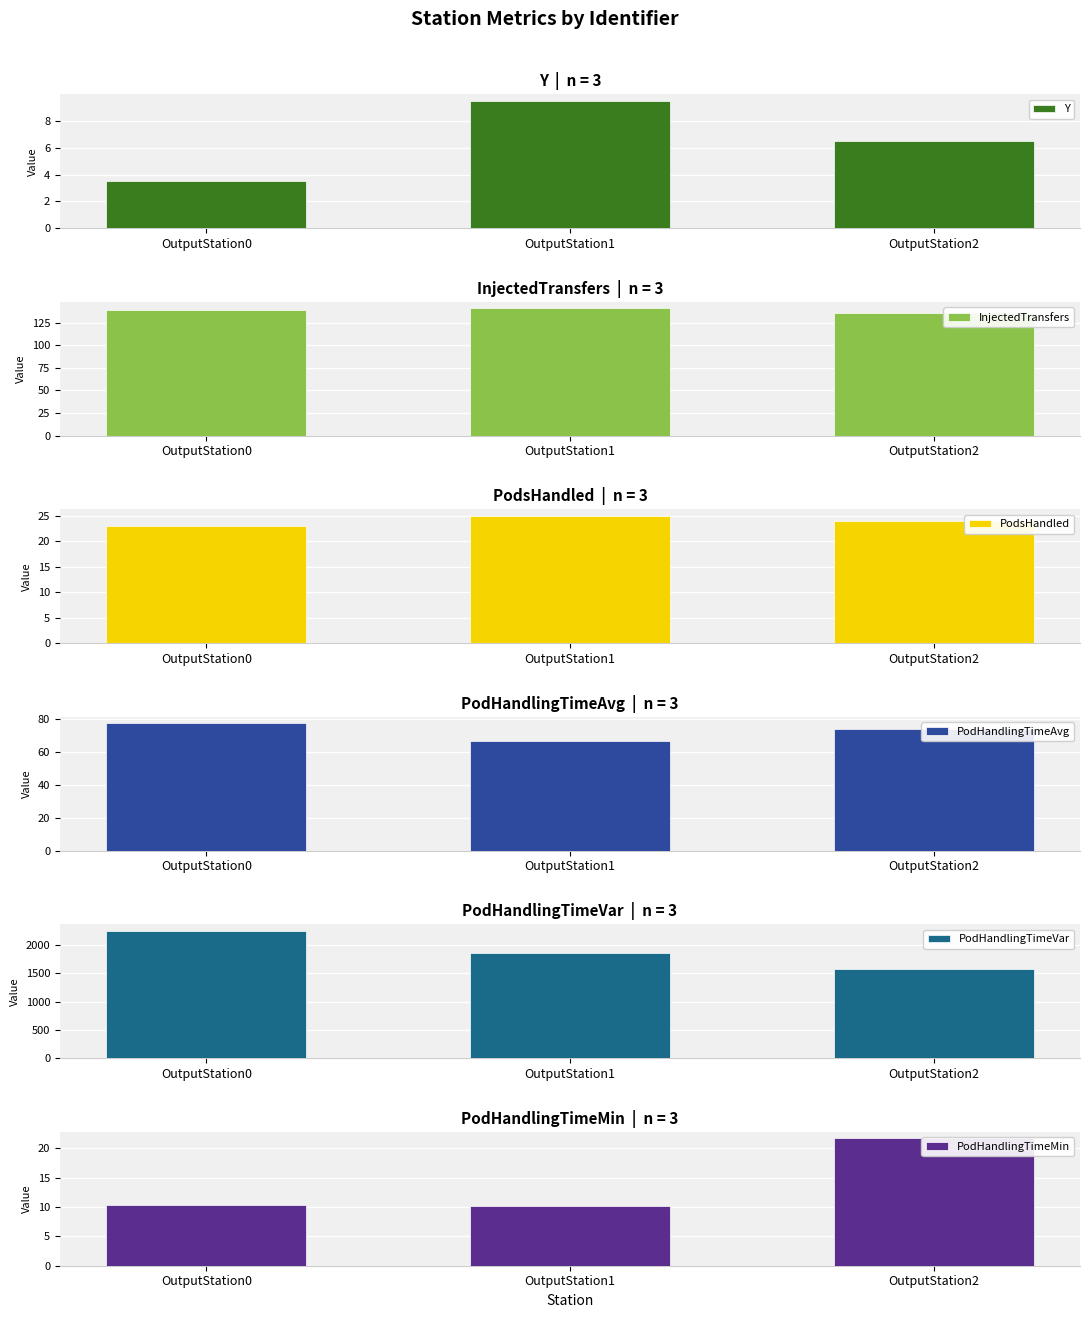

What is the difference between the maximum and minimum values in the InjectedTransfers series?

5